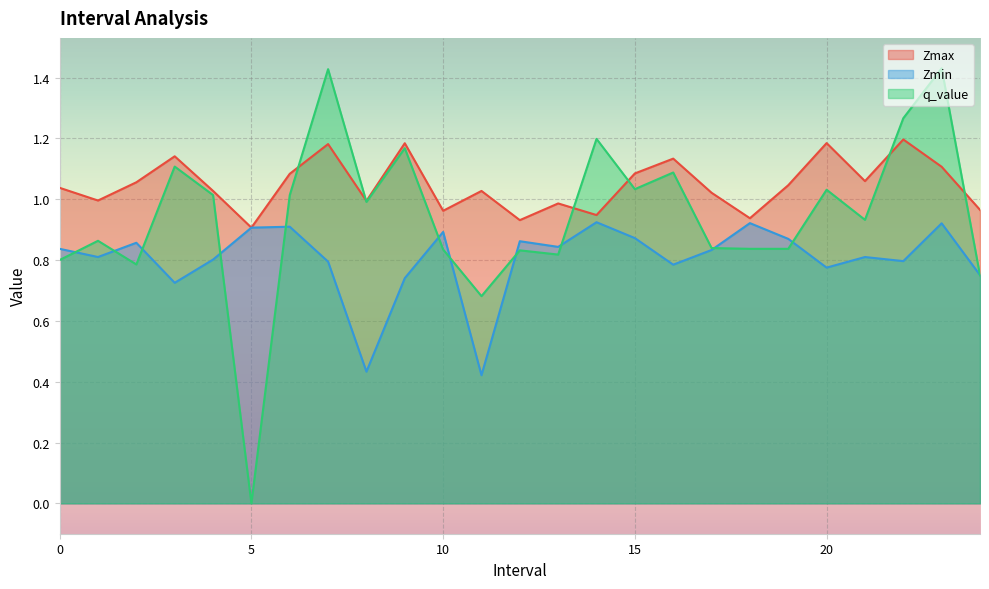

Where is the first local maximum for Zmax?

3.0